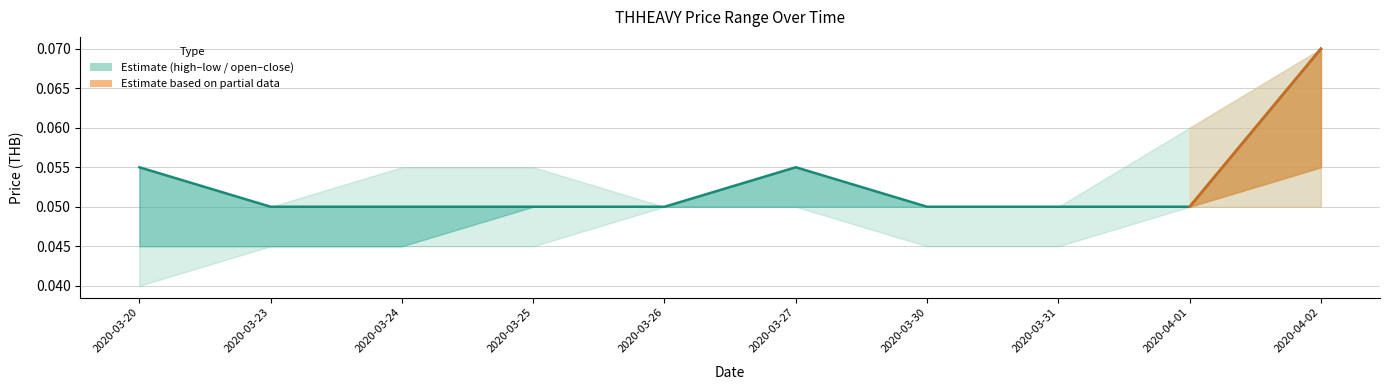

True or false: low and high intersect in this chart.

False